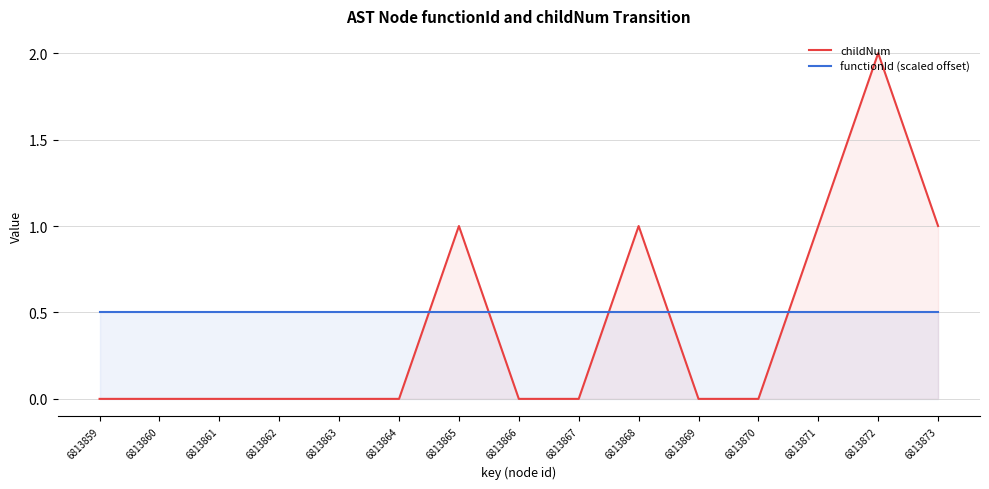

True or false: childNum and functionId (scaled offset) cross at least once.

True